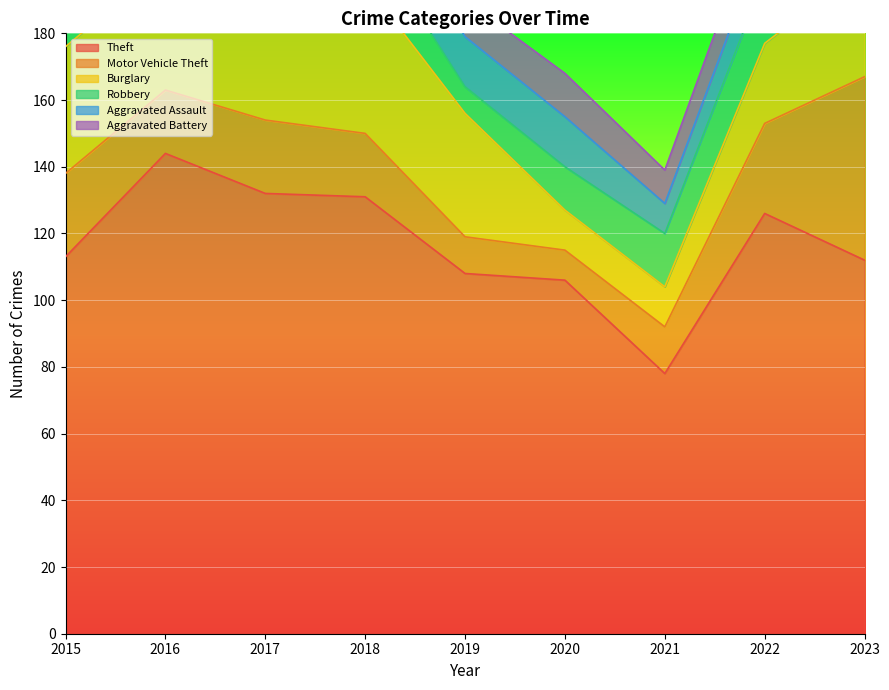

After their last crossing, which series has the higher values: Motor Vehicle Theft or Aggravated Battery?

Motor Vehicle Theft